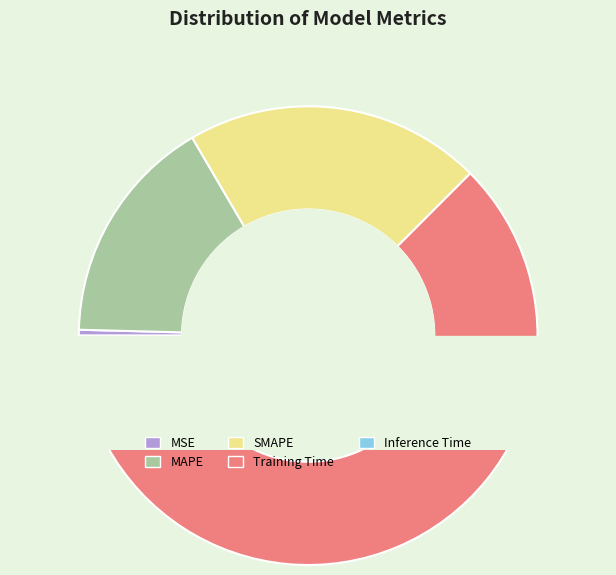

To the nearest percent, what is the combined percentage of MSE and Training Time?

63%